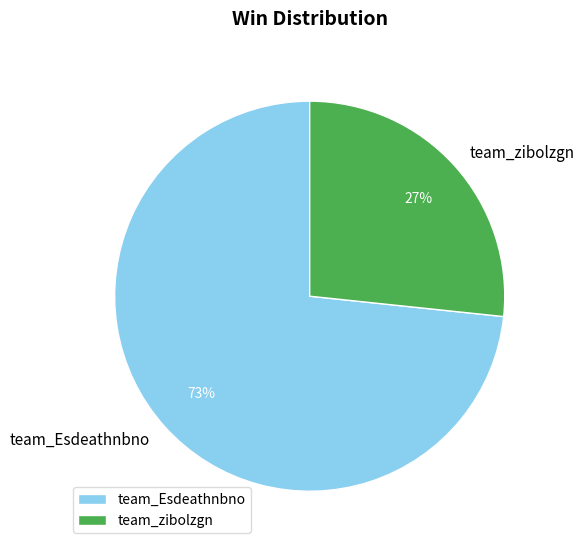

Rank the categories by value from lowest to highest.

team_zibolzgn, team_Esdeathnbno